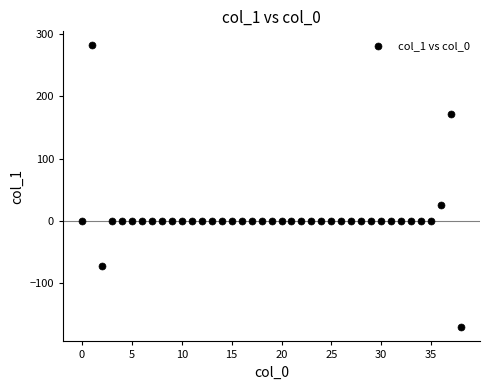

What Y value in the scatter plot is closest to 55?

25.1